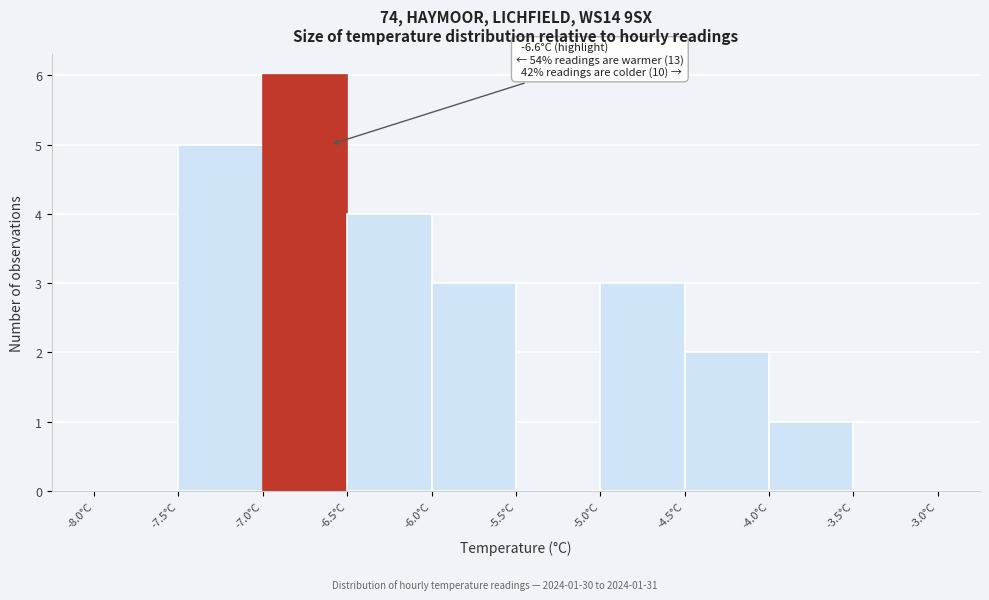

Which range on the x-axis has the tallest bar?

-7.0 to -6.5